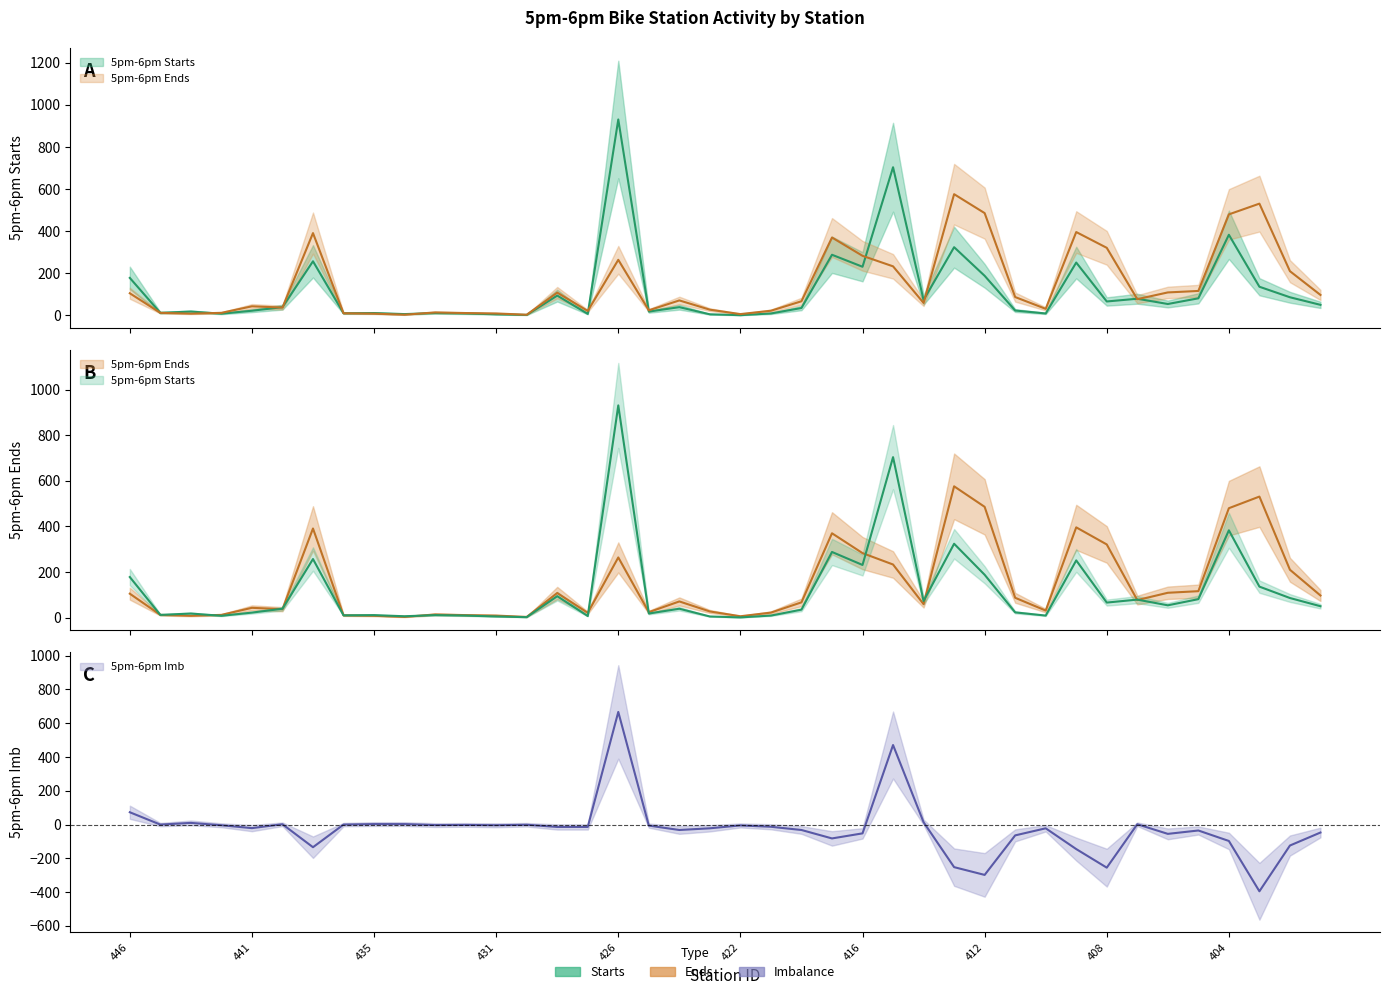

True or false: 5pm-6pm Imb and 5pm-6pm Ends cross at least once.

True